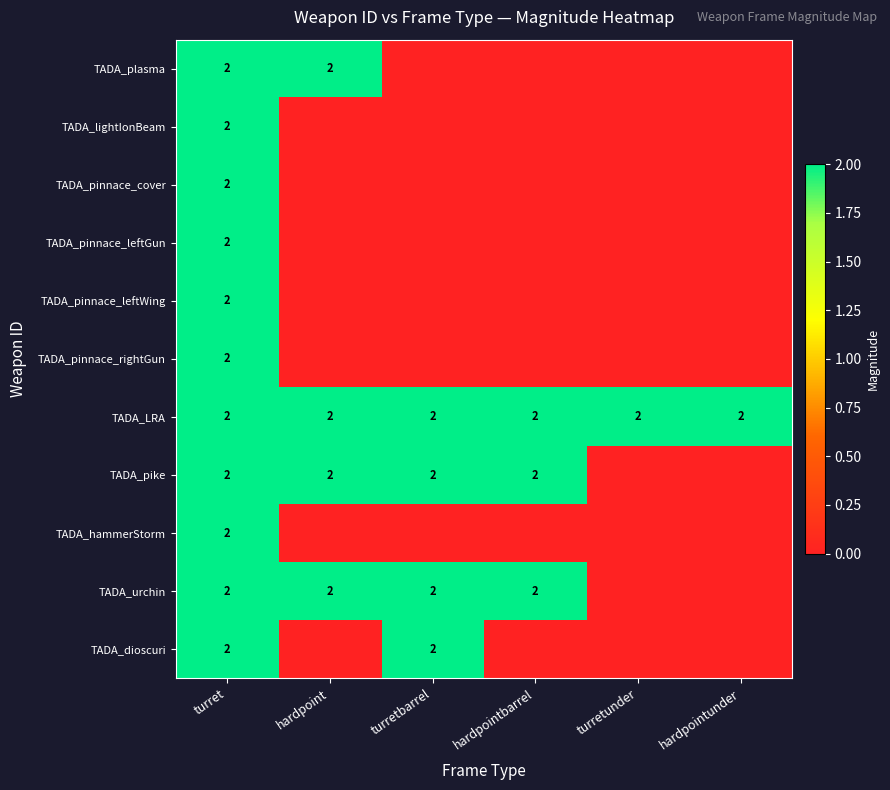

The value of TADA_pike at hardpoint is 2. True or false?

True